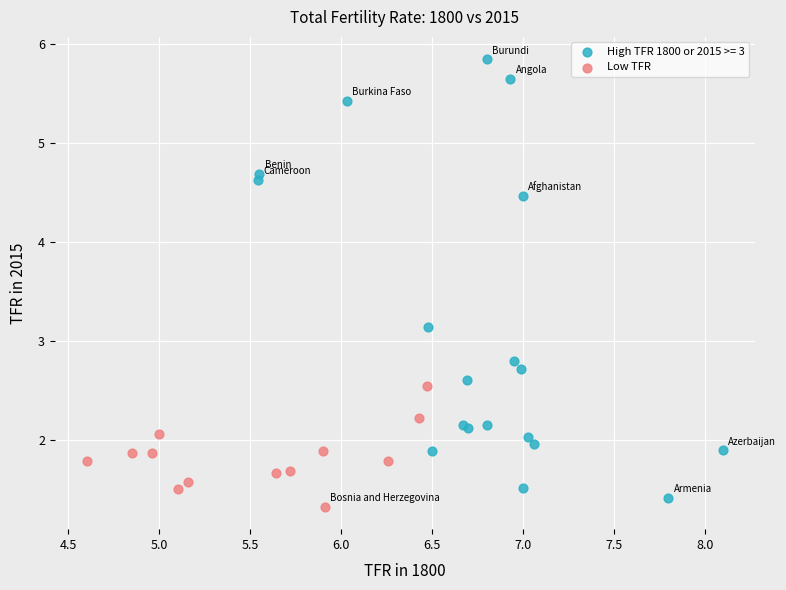

Which series has the largest Y range (max minus min)?

High TFR 1800 or 2015 >= 3